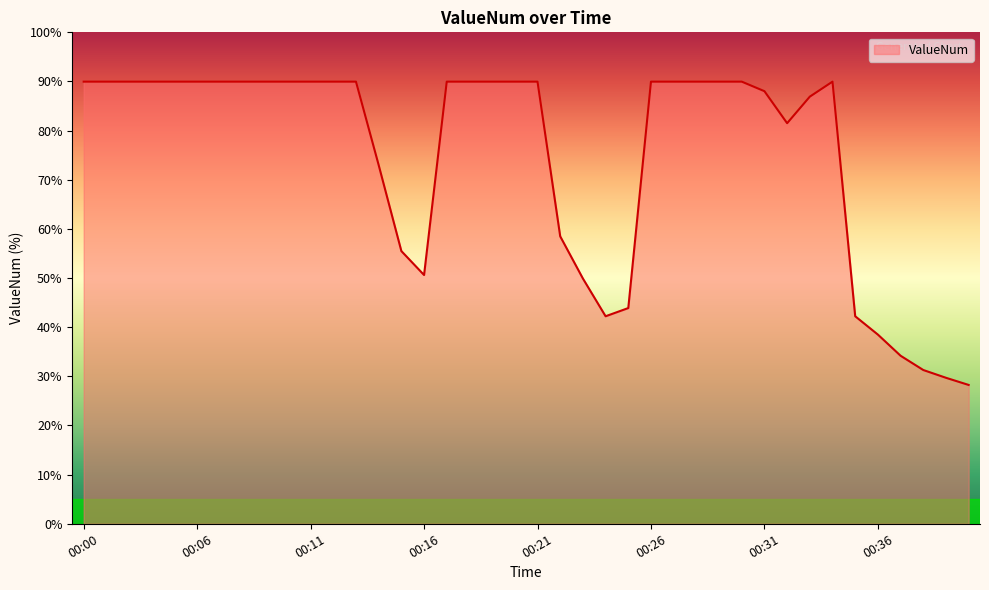

Reading left to right, transcribe all the data shown in this chart.

90.0	90.0	90.0	90.0	90.0	90.0	90.0	90.0	90.0	90.0	90.0	90.0	90.0	73.0	55.5	50.6	90.0	90.0	90.0	90.0	90.0	58.5	49.9	42.2	43.9	90.0	90.0	90.0	90.0	90.0	88.0	81.5	86.9	90.0	42.2	38.5	34.2	31.3	29.7	28.3